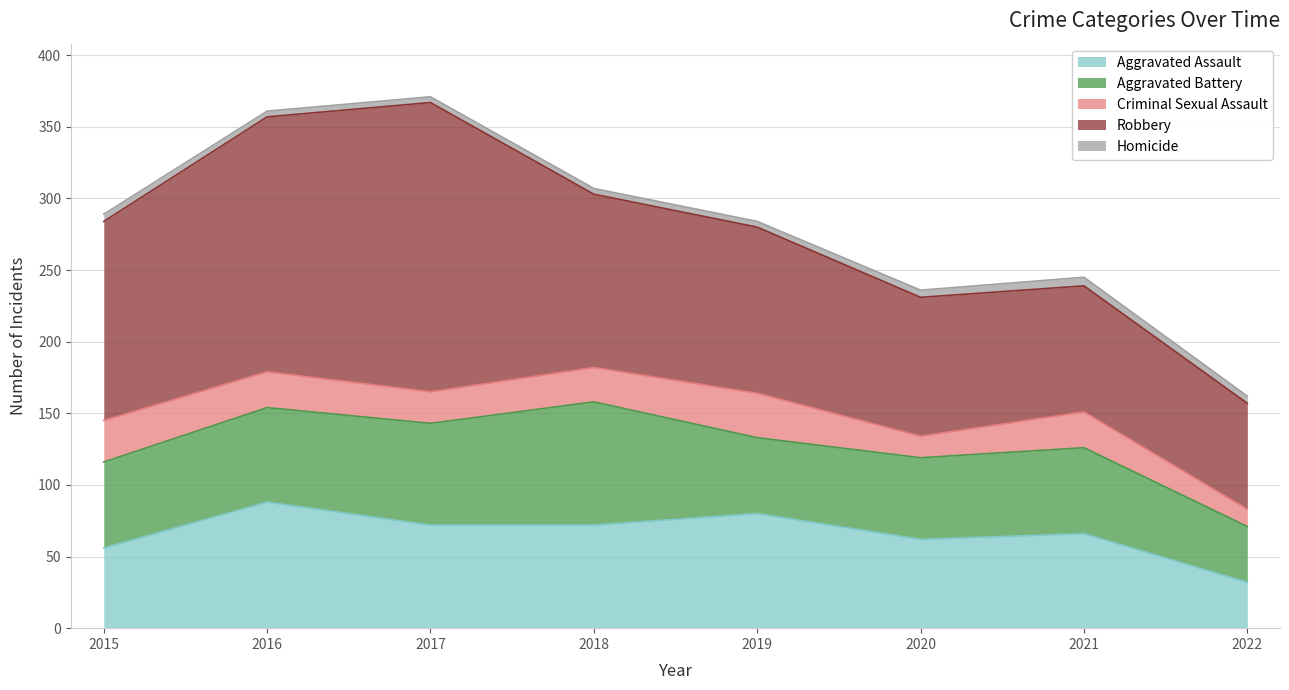

Is it true that Aggravated Assault equals 107 at 2021?

False